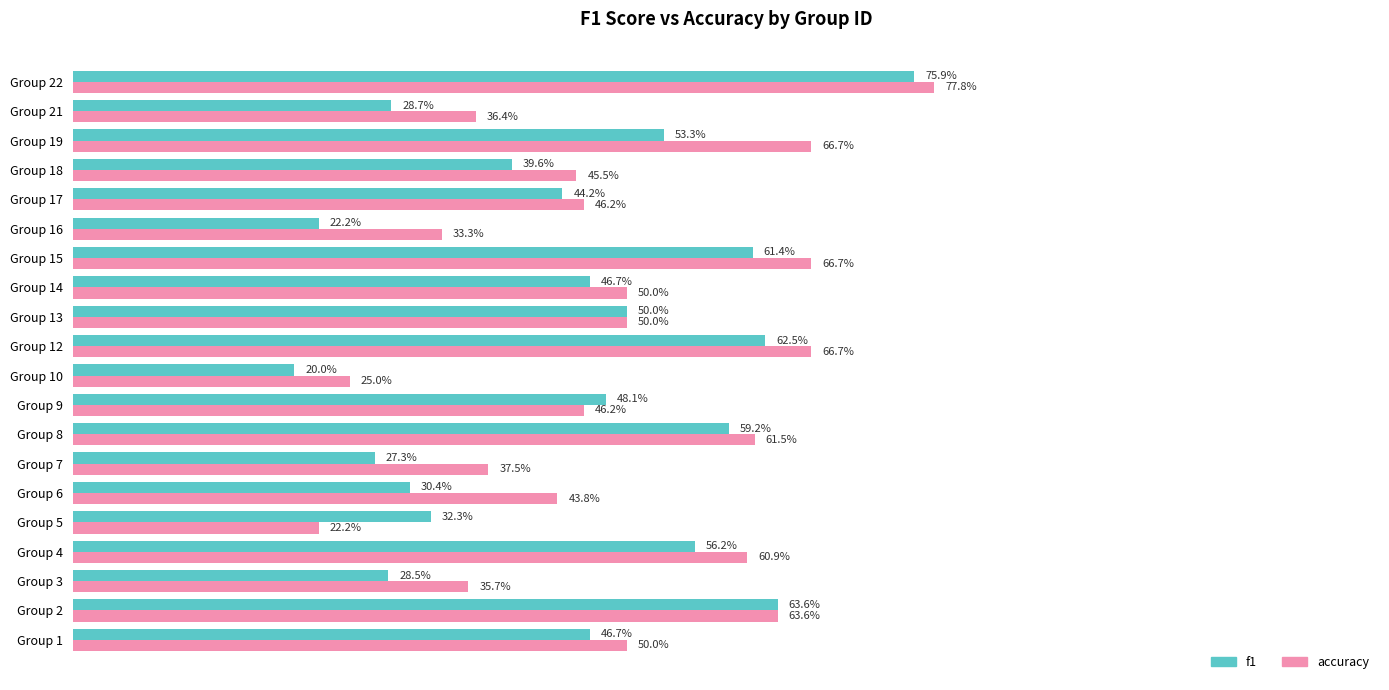

What are all the series names shown in the legend?

f1, accuracy